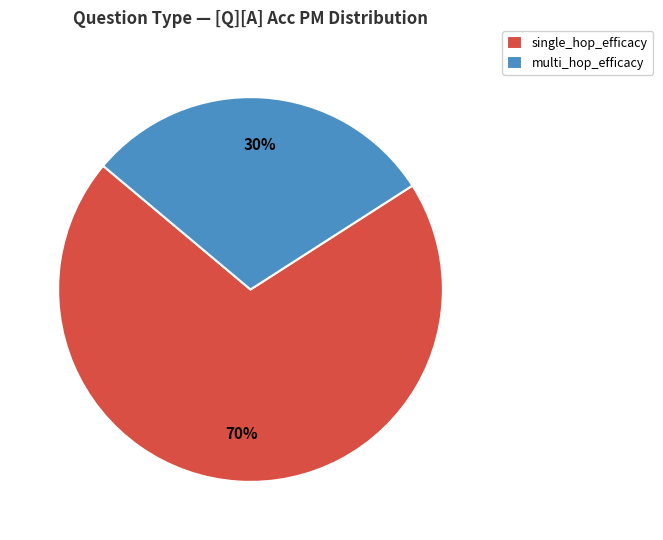

How many slices are in this pie chart?

2